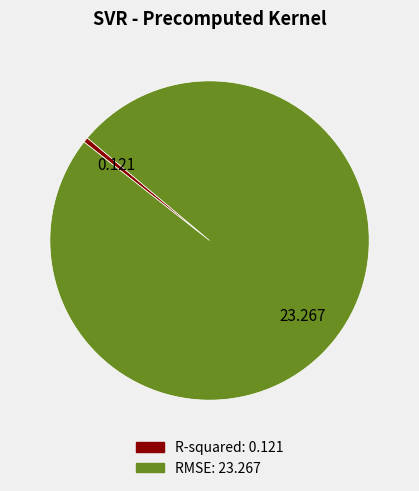

Which has a higher value, R-squared or RMSE?

RMSE